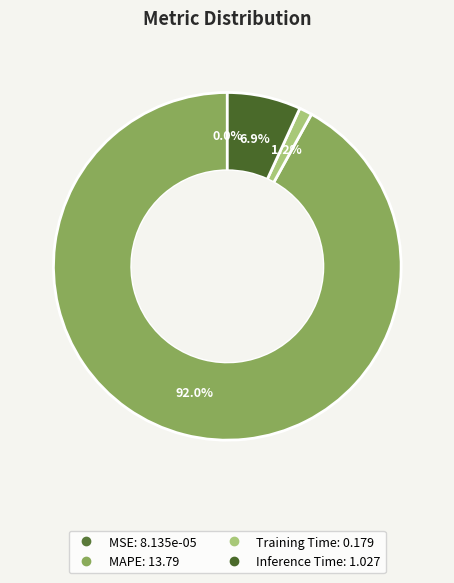

How much of the chart is everything except MAPE?

8.0%